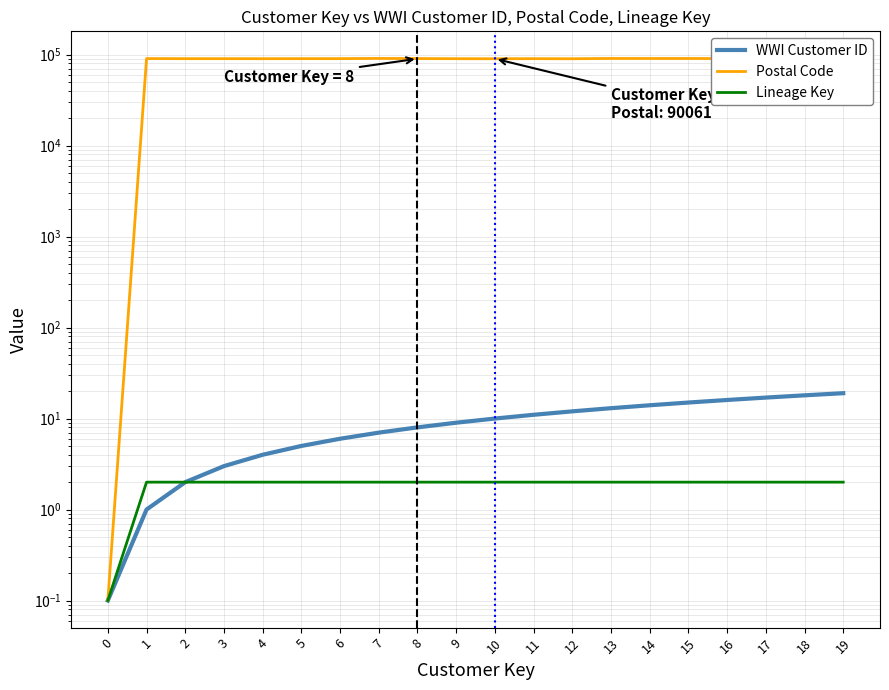

Rank the categories by Lineage Key value from lowest to highest.

0, 1, 2, 3, 4, 5, 6, 7, 8, 9, 10, 11, 12, 13, 14, 15, 16, 17, 18, 19